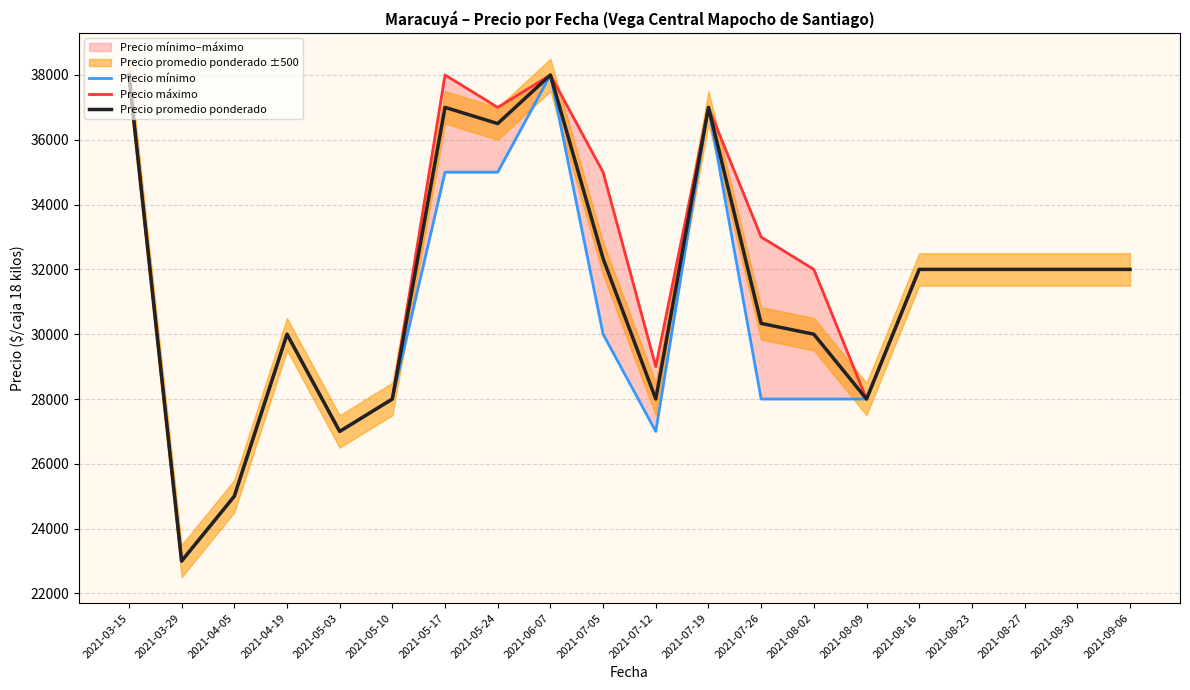

What is the label of the 11th point from the left?

2021-07-12